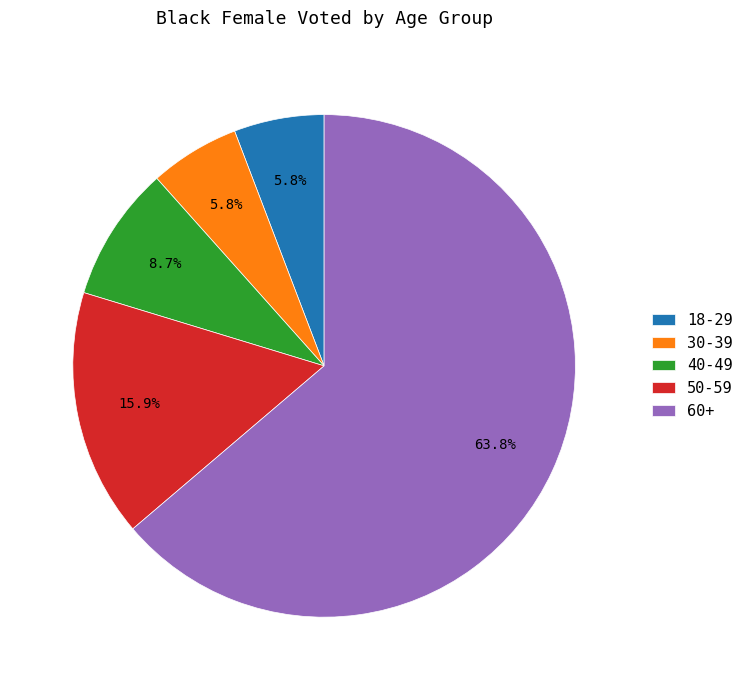

Between 40-49 and 30-39, which is larger?

40-49